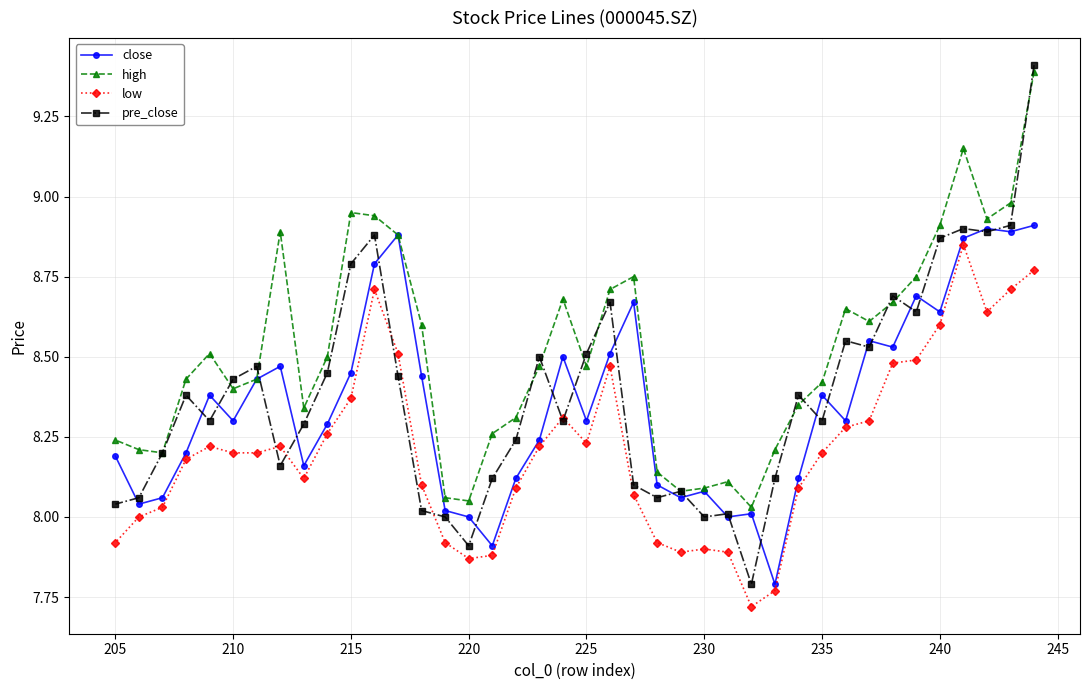

Between 230 and 240, which series saw the biggest shift?

pre_close